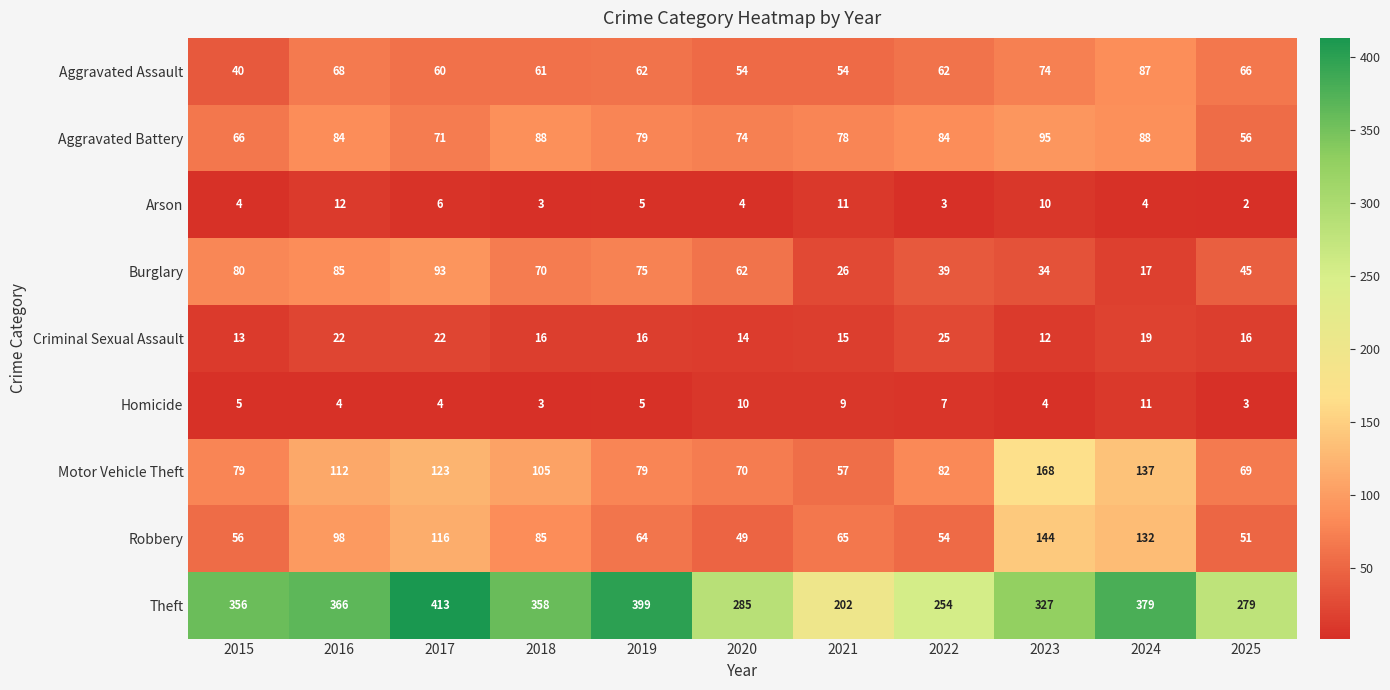

What is the average value of the Aggravated Assault series?

63